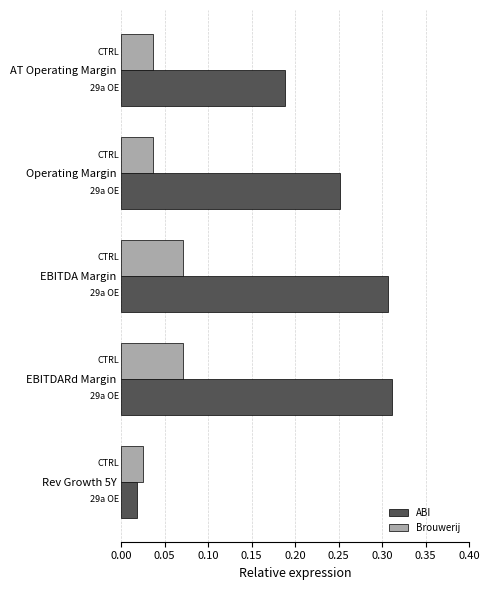

What is the total value across all series at EBITDARd Margin?

0.4